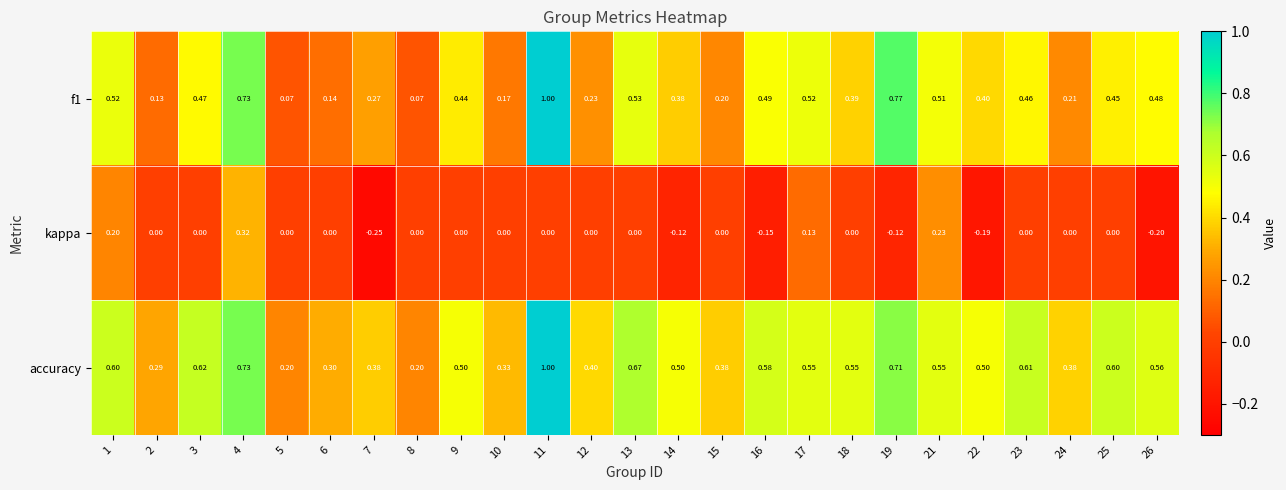

Is the value of kappa at 22 greater than the value of accuracy at 26?

No